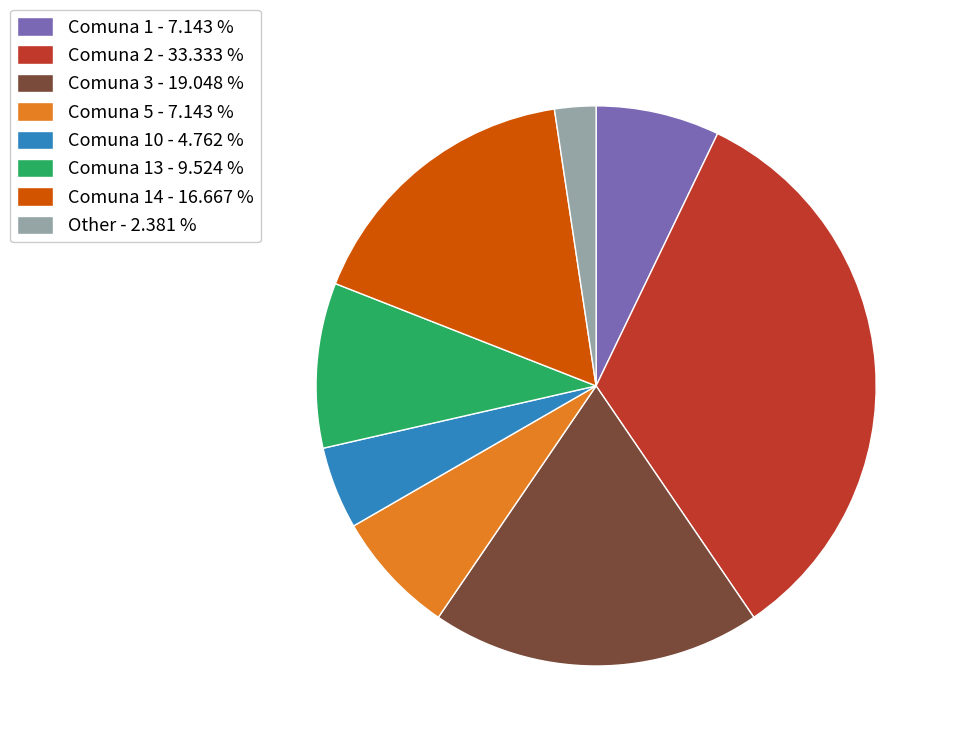

Count the number of slices in the pie.

8